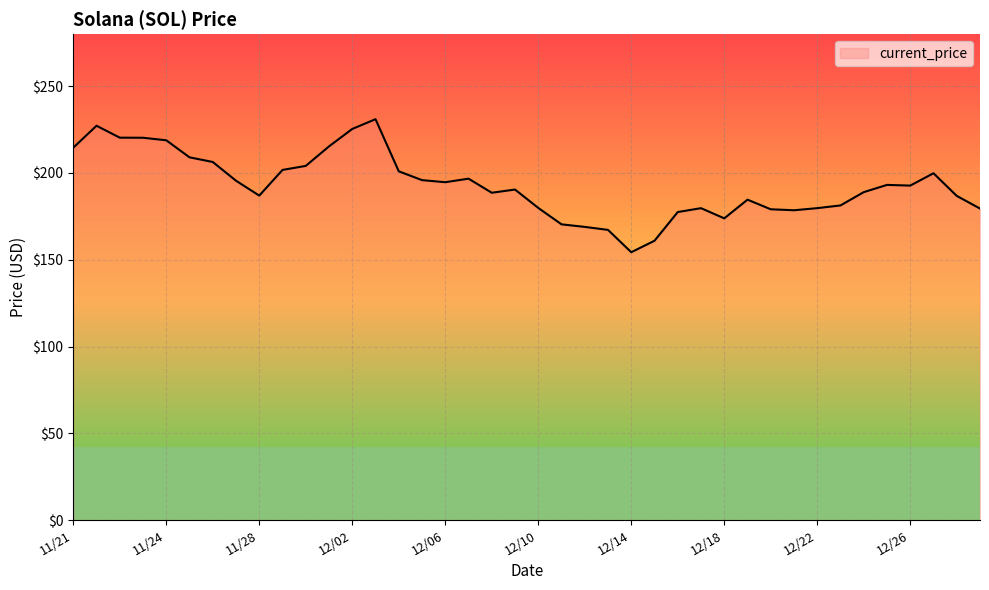

What is the maximum value shown in the chart?

231.0